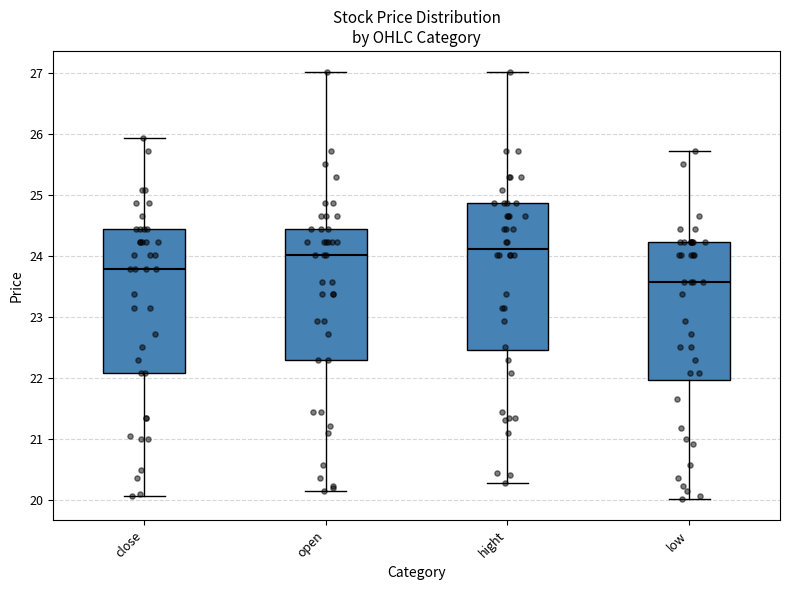

Reading left to right, read every box against the y-axis: the position of its median line, the range the box covers, and the ends of its whiskers. The values are not printed on the chart, so give them approximately, as read against the axis.

close: median 23.8, box 22.1 to 24.4, whiskers 20.1 to 25.9
open: median 24.0, box 22.3 to 24.4, whiskers 20.2 to 27.0
hight: median 24.1, box 22.5 to 24.9, whiskers 20.3 to 27.0
low: median 23.6, box 22.0 to 24.2, whiskers 20.0 to 25.7